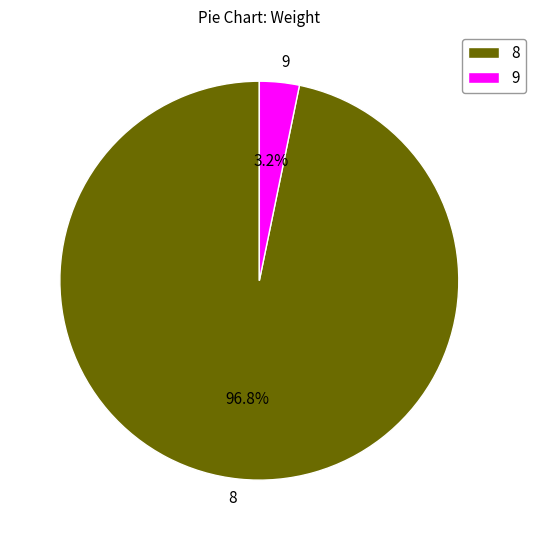

Which slice is the smallest?

9